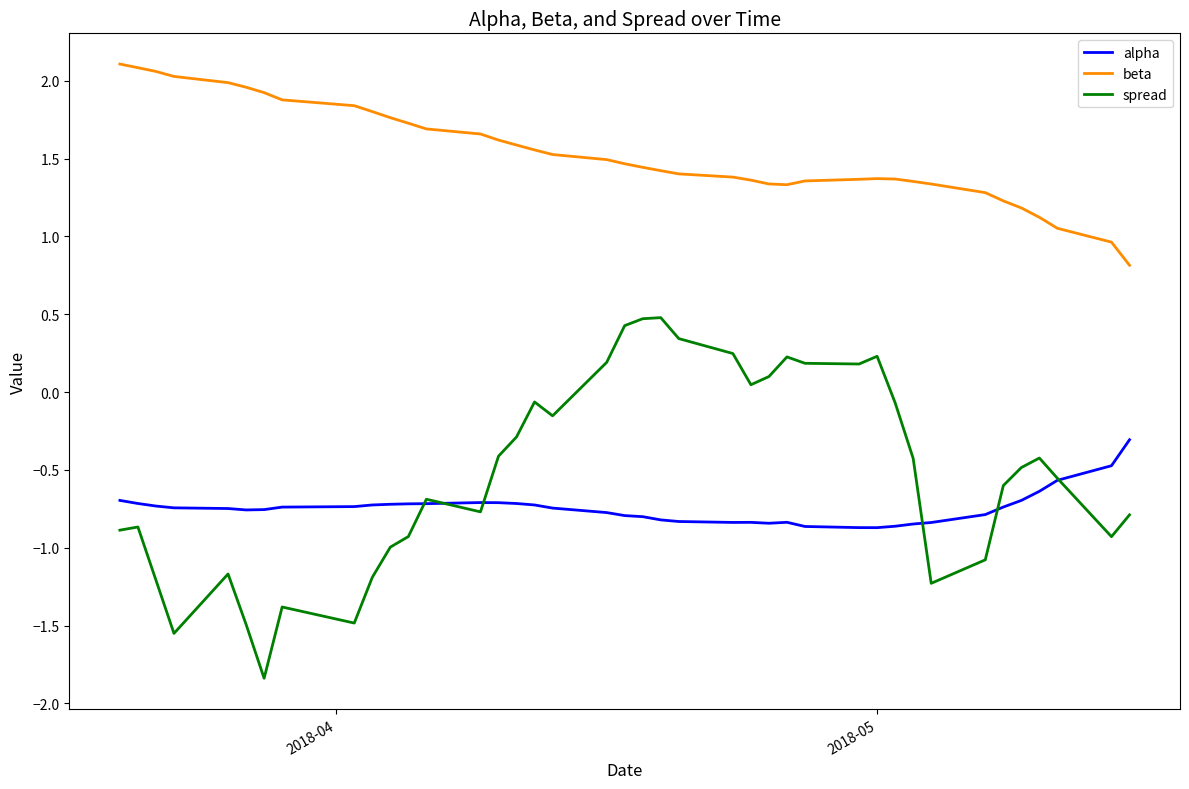

How many values in the beta series exceed 1?

38